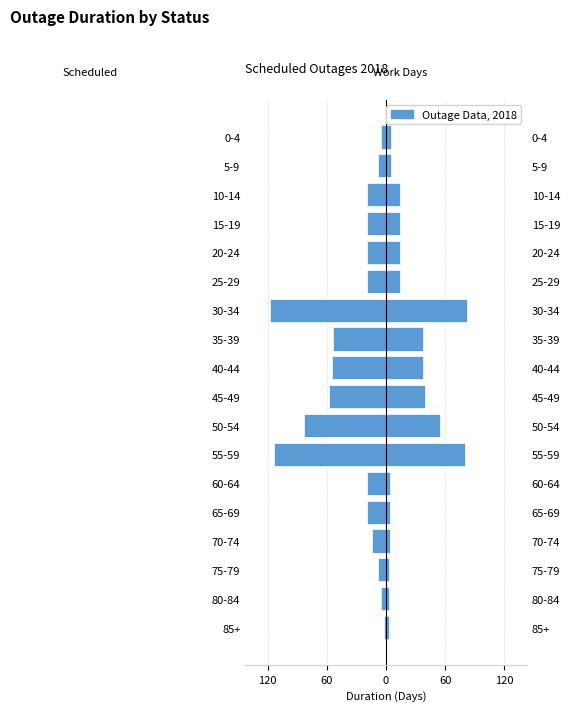

Which series has the largest range (max minus min)?

Scheduled (Calendar Days)